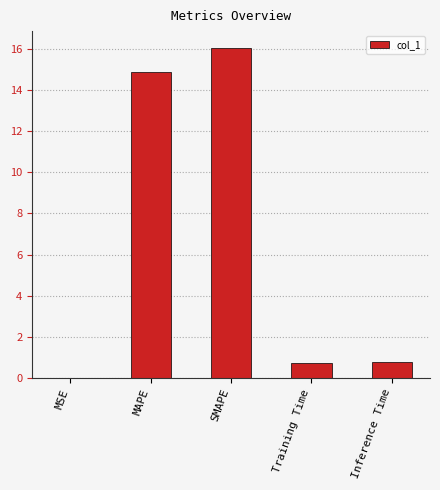

Approximately how many times larger is the value at SMAPE compared to MAPE?

1.1